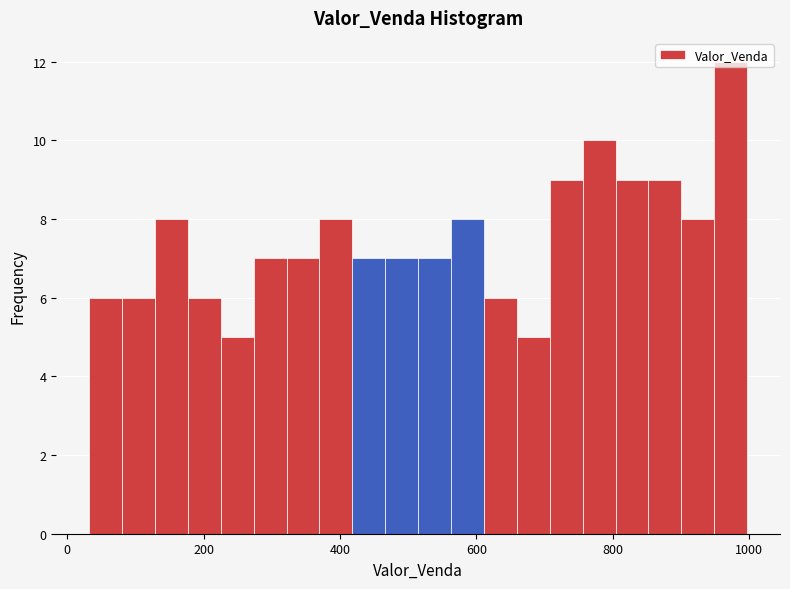

Around what value on the x-axis is the tallest bar? Give the approximate position of its centre, as read against the axis.

980